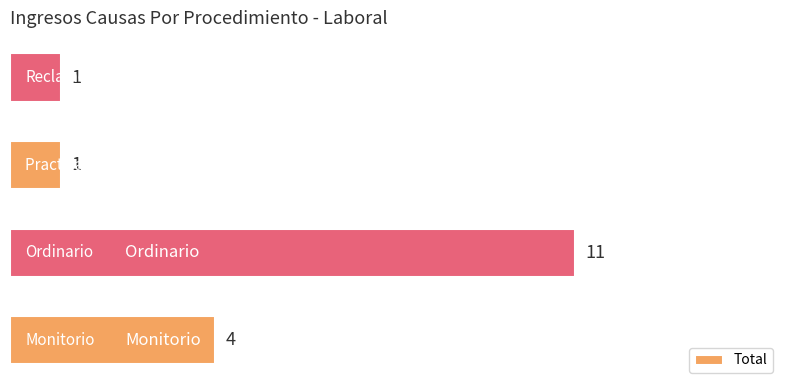

At which category does the chart reach its peak across all series?

Ordinario